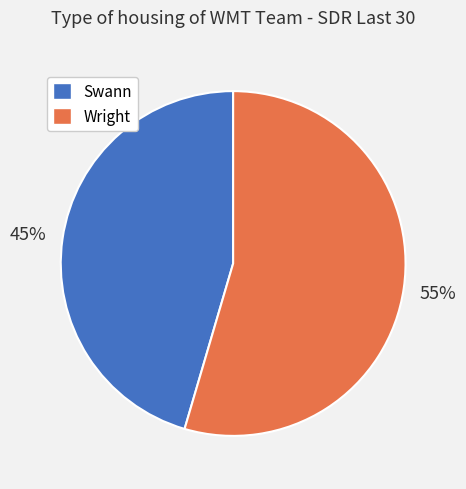

What is the ratio of the value at Swann to the value at Wright?

0.8